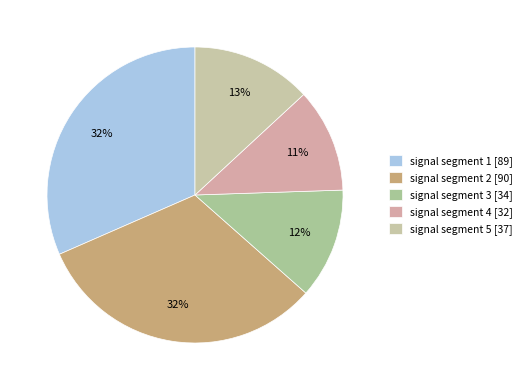

To the nearest percent, what is the difference between the largest and smallest slice percentages?

21%